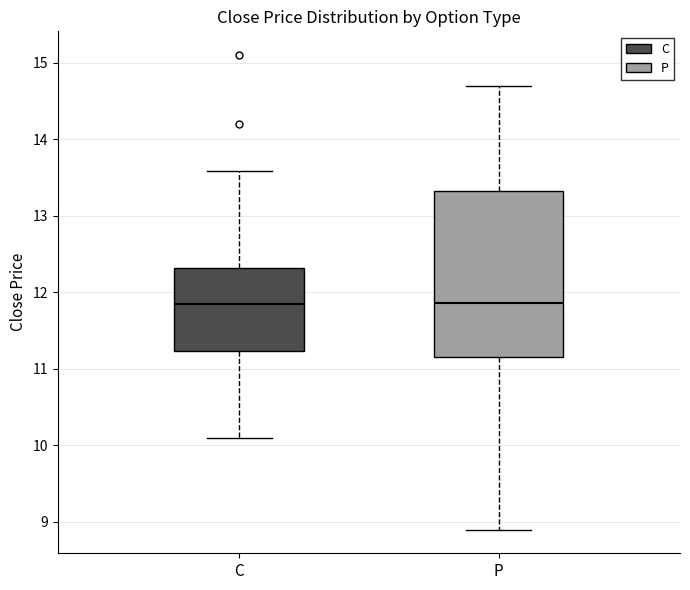

Comparing the boxes themselves (not the whiskers), which one is the tallest?

P